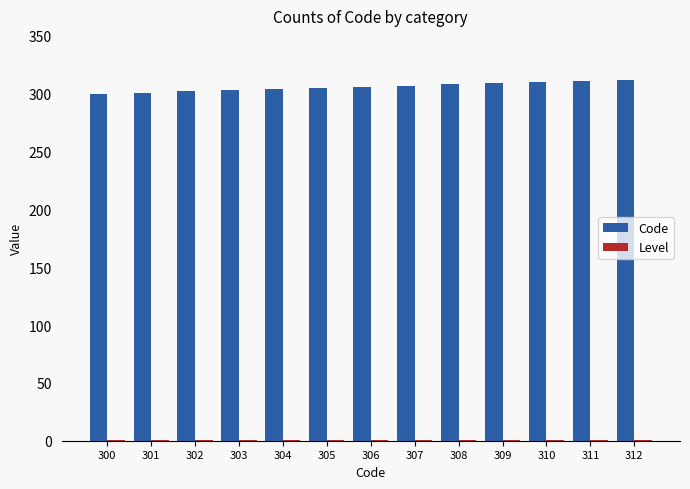

Which series has the largest total across all categories?

Code